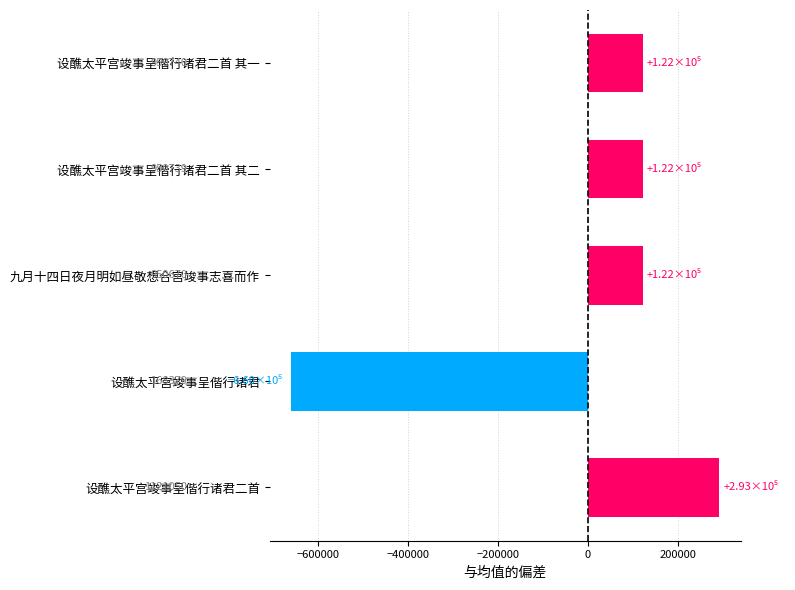

Does the chart contain any negative values?

Yes